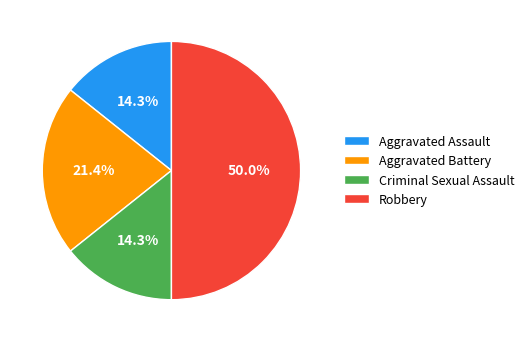

How many slices are in this pie chart?

4